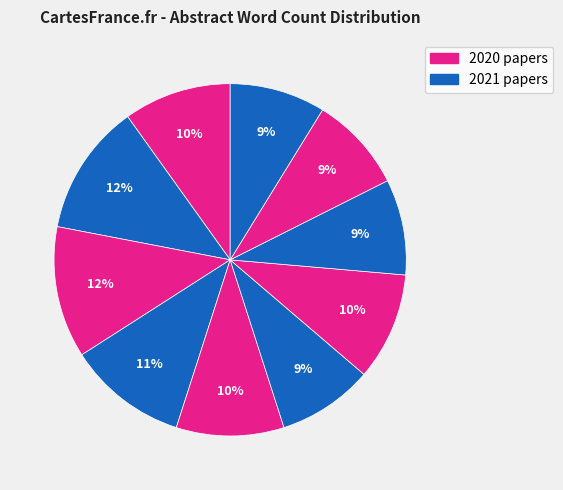

How many segments does this pie chart have?

10